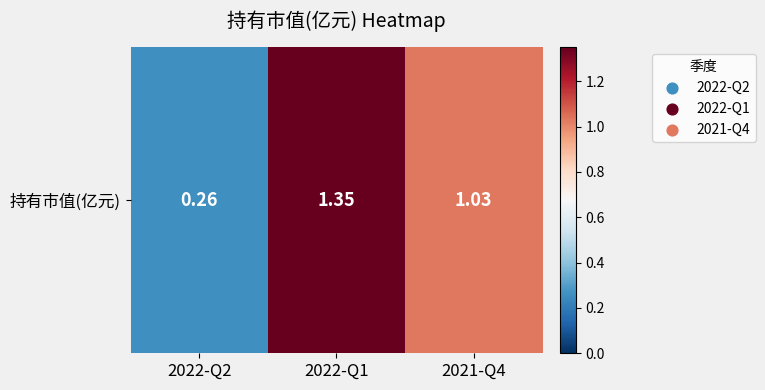

Which label corresponds to the smallest value in the chart?

2022-Q2